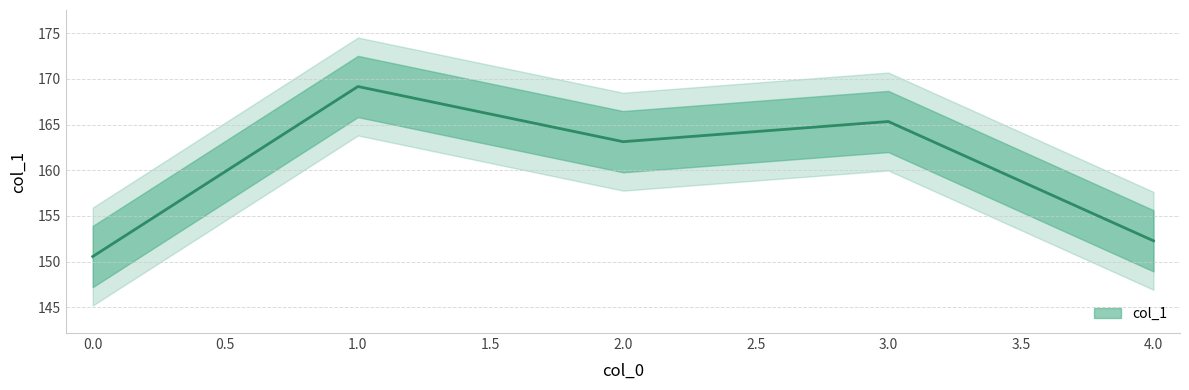

Which has a higher value, 3 or 2?

3